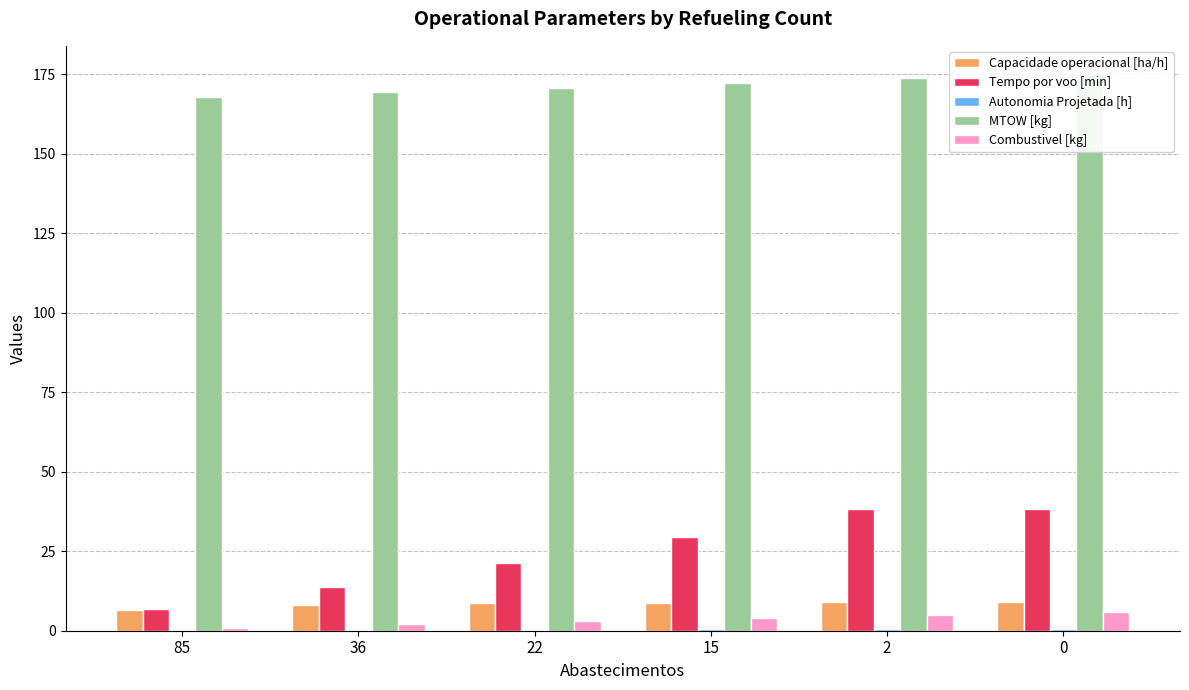

Are the bars horizontal?

No